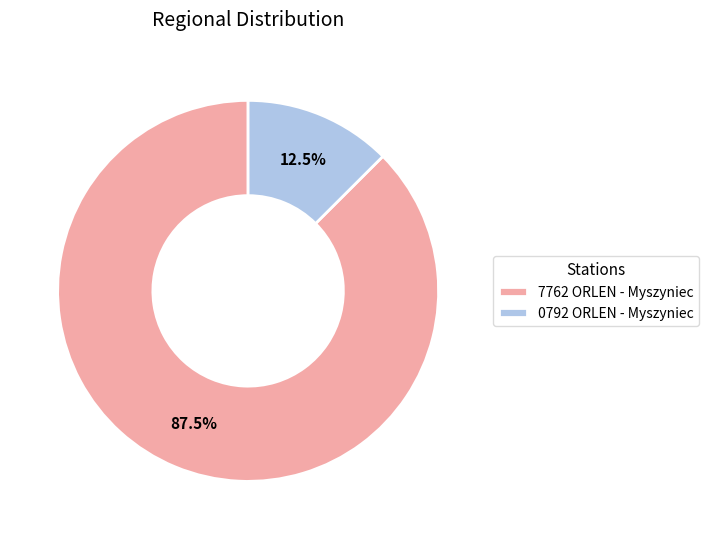

Which slice is the smallest?

0792 ORLEN - Myszyniec